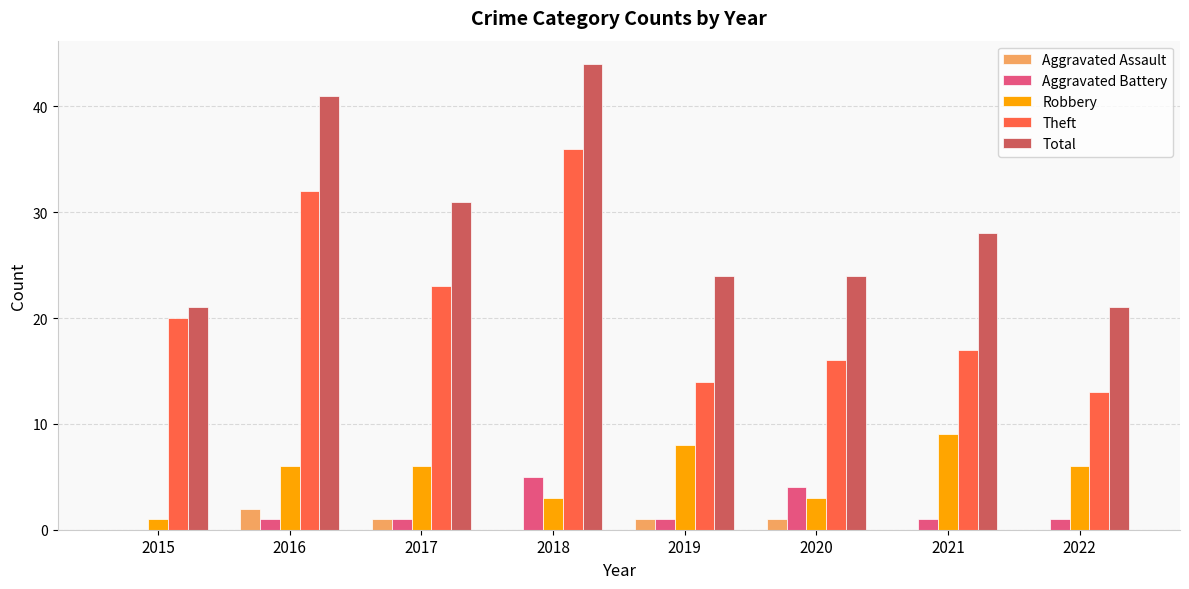

What are all the series names shown in the legend?

Aggravated Assault, Aggravated Battery, Robbery, Theft, Total